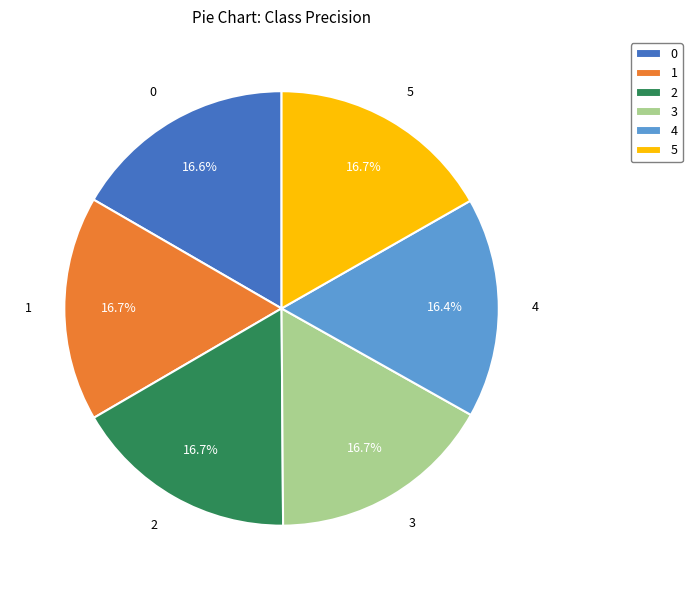

To the nearest percent, what percentage of the pie is 4?

16%